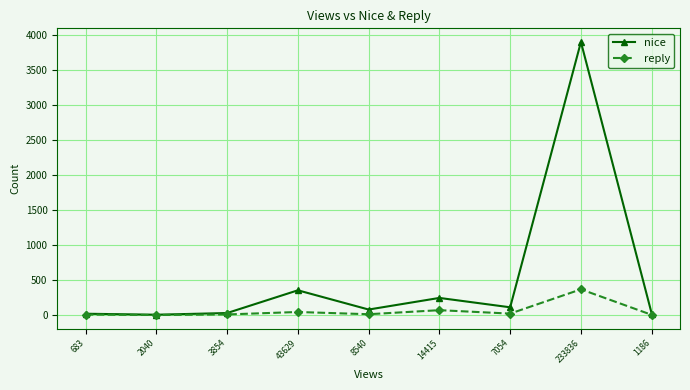

The nice series shows 354 at 43629. True or false?

True